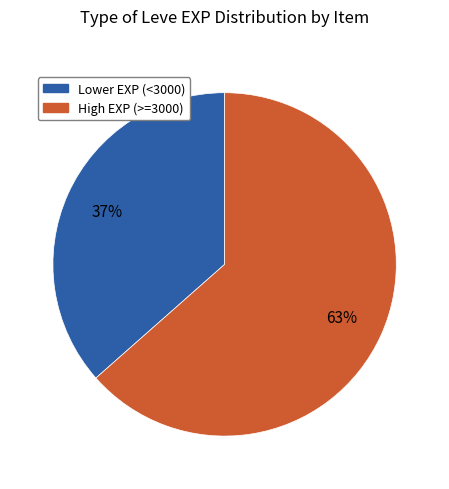

Does any single category account for the majority?

Yes